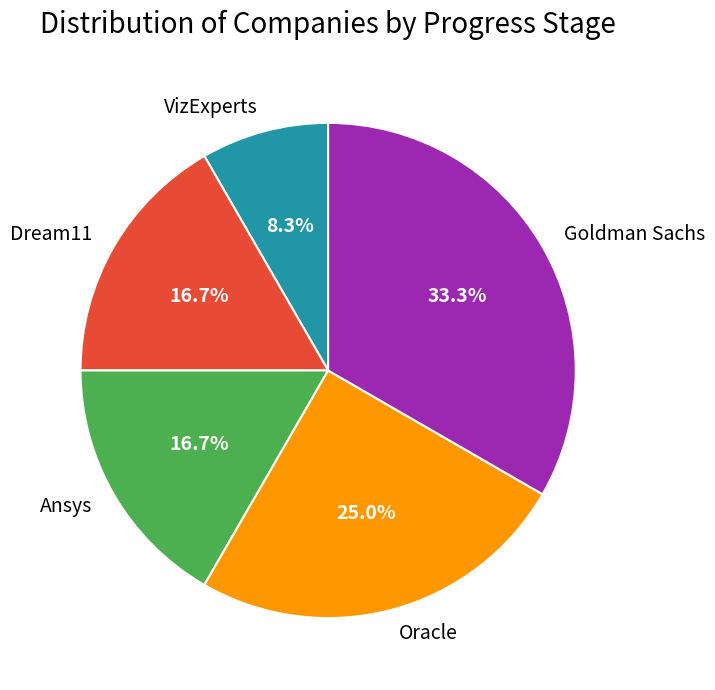

What percentage is the Ansys slice, to the nearest percent?

17%